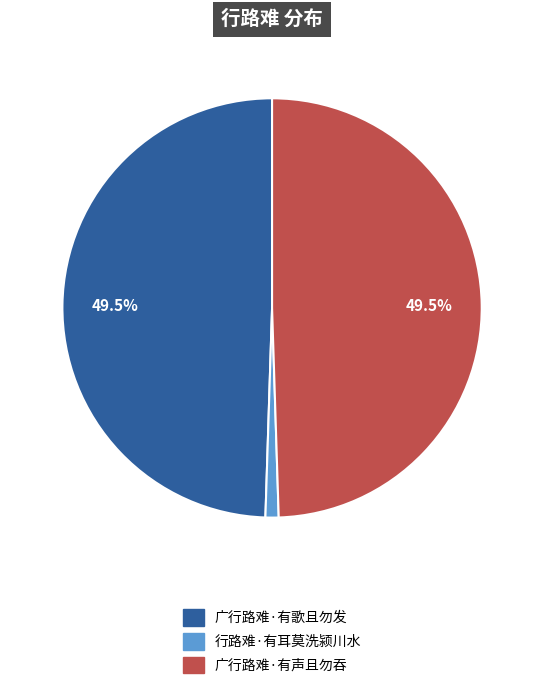

What percentage is the 行路难·有耳莫洗颍川水 slice, to the nearest percent?

1%